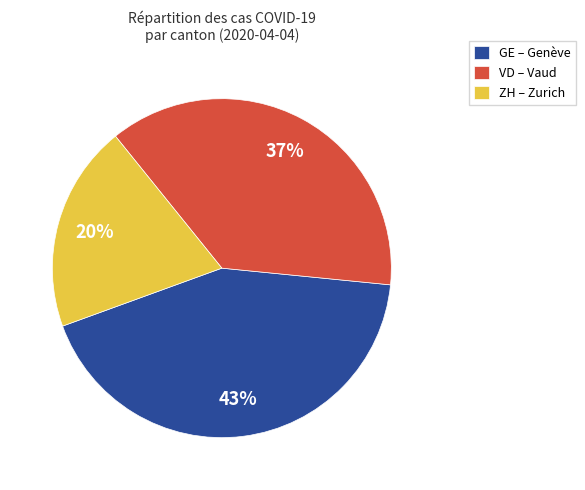

To the nearest percent, what portion does VD – Vaud represent?

37%